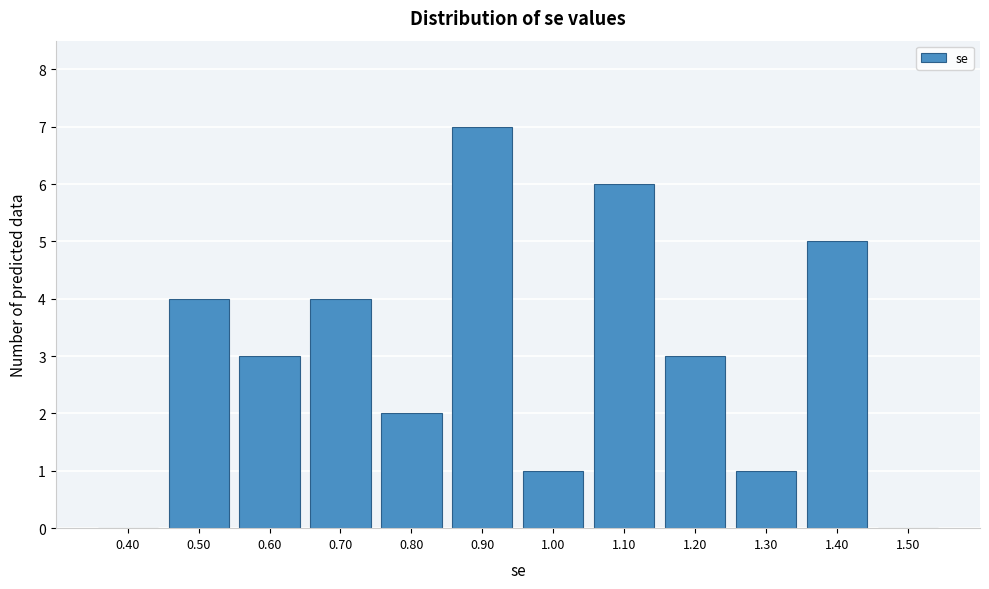

Reading left to right, what are all the values shown in this chart?

0.40=0	0.50=4	0.60=3	0.70=4	0.80=2	0.90=7	1.00=1	1.10=6	1.20=3	1.30=1	1.40=5	1.50=0